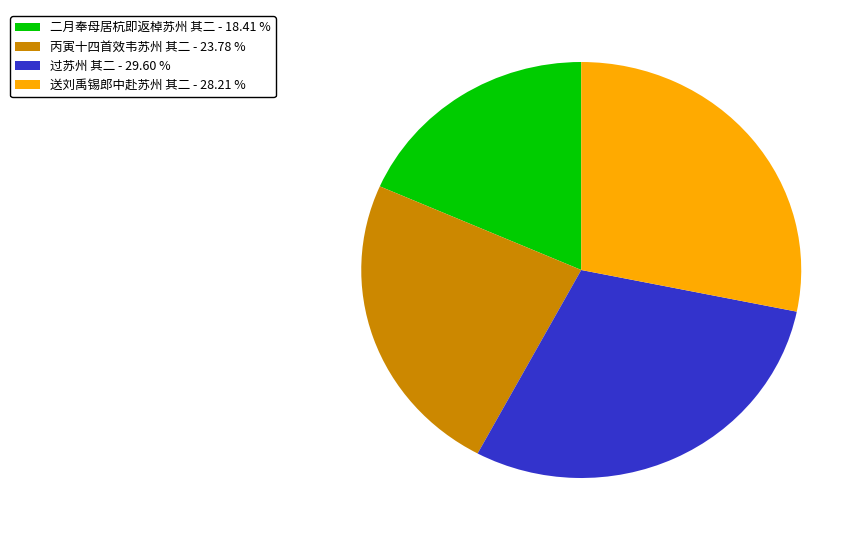

Between 丙寅十四首效韦苏州 其二 - 23.78 % and 送刘禹锡郎中赴苏州 其二 - 28.21 %, which is larger?

送刘禹锡郎中赴苏州 其二 - 28.21 %